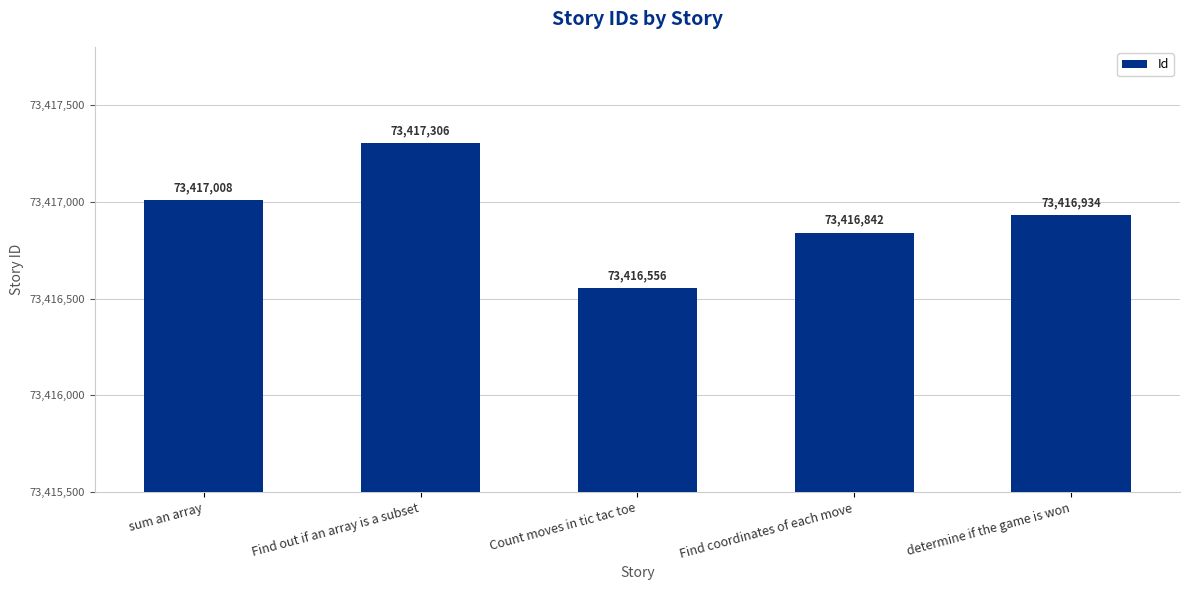

At which label is the value closest to 73416931?

determine if the game is won